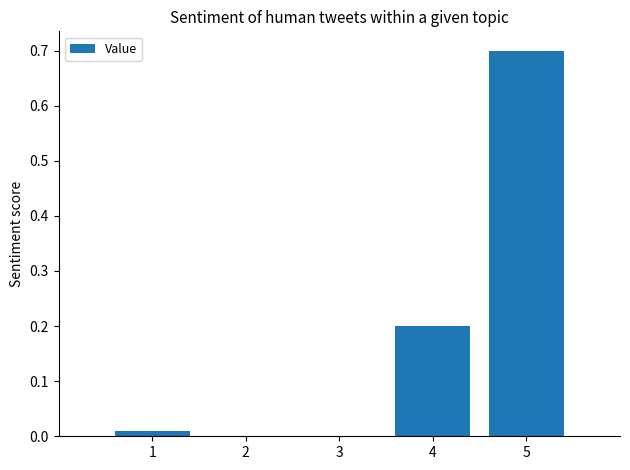

Is it true that the value at 5 is 0.5?

False